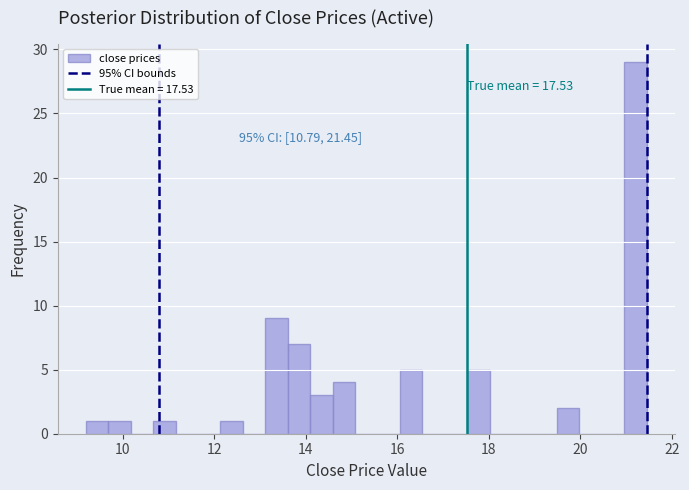

Around what value on the x-axis is the tallest bar? Give the approximate position of its centre, as read against the axis.

21.2